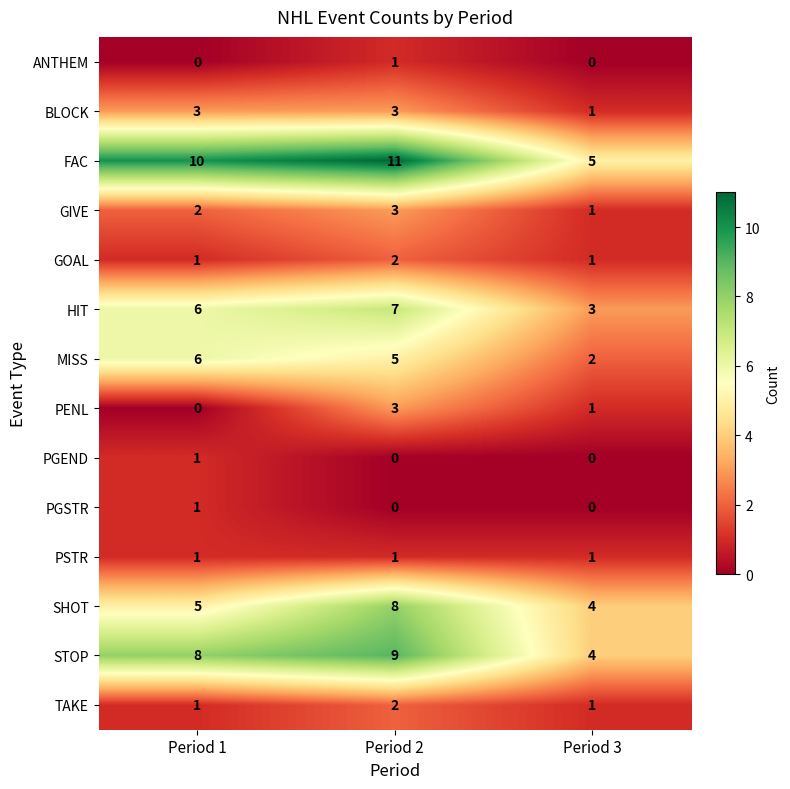

Which series has the widest spread of values?

FAC